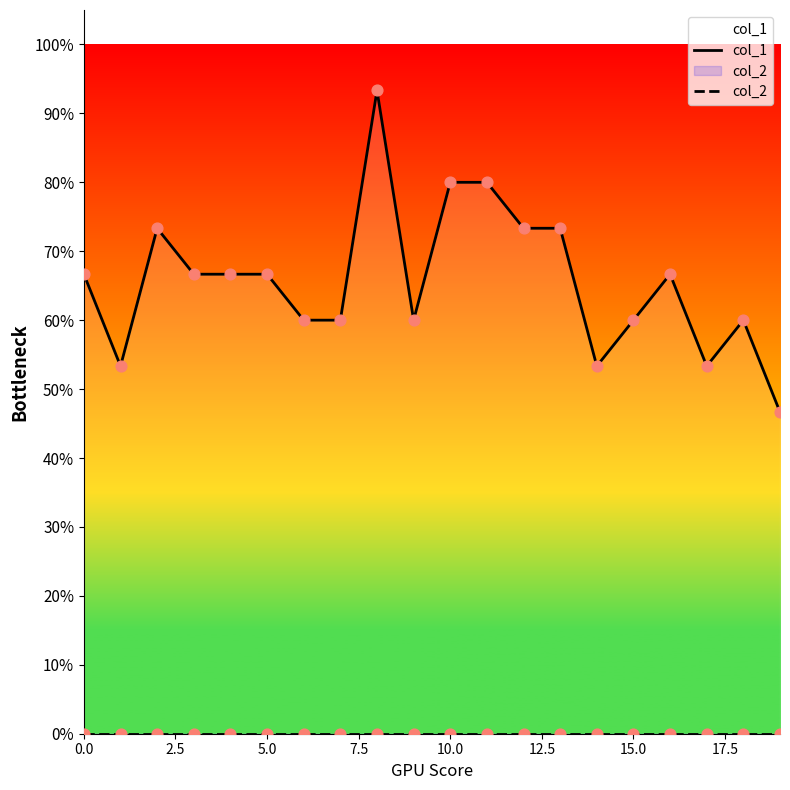

What are all the series names shown in the legend?

col_1, col_2